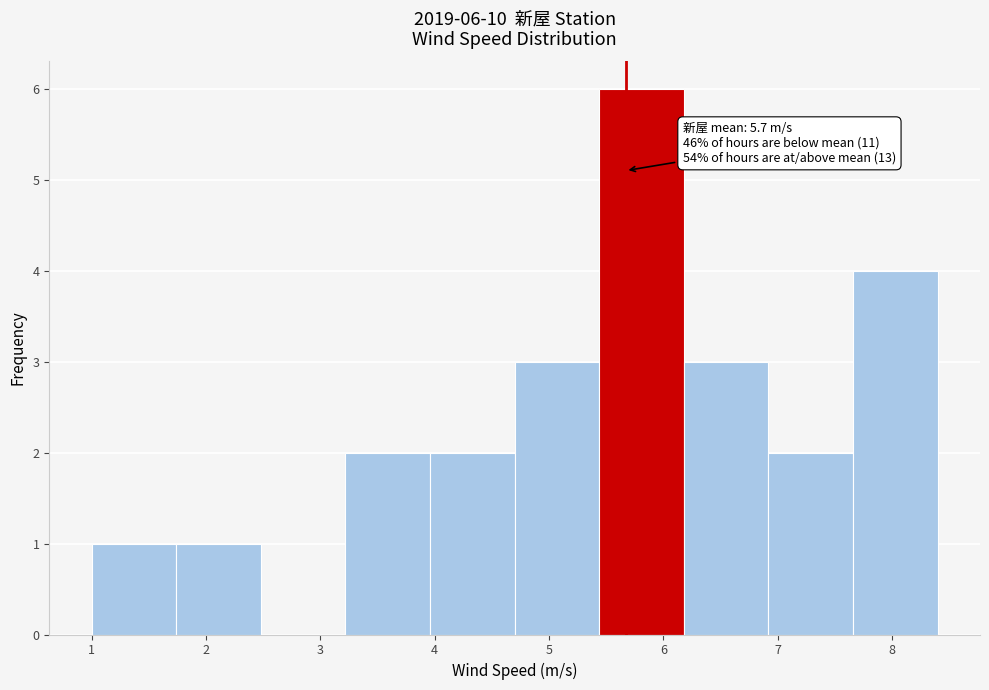

Over which range of the x-axis is the bar tallest?

5.44 to 6.18